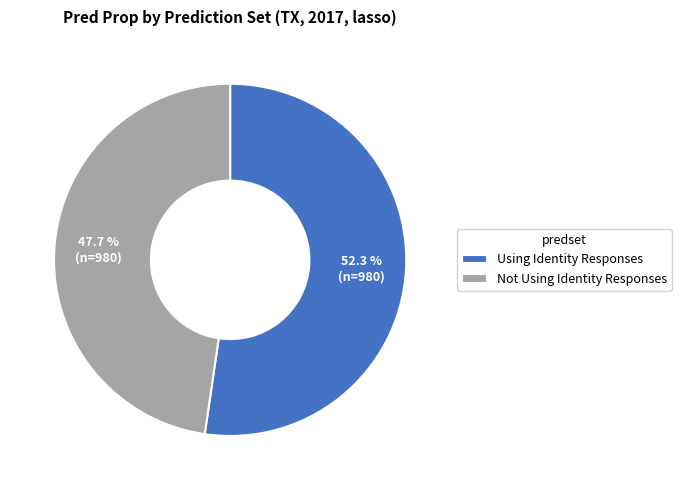

How many slices are in this pie chart?

2